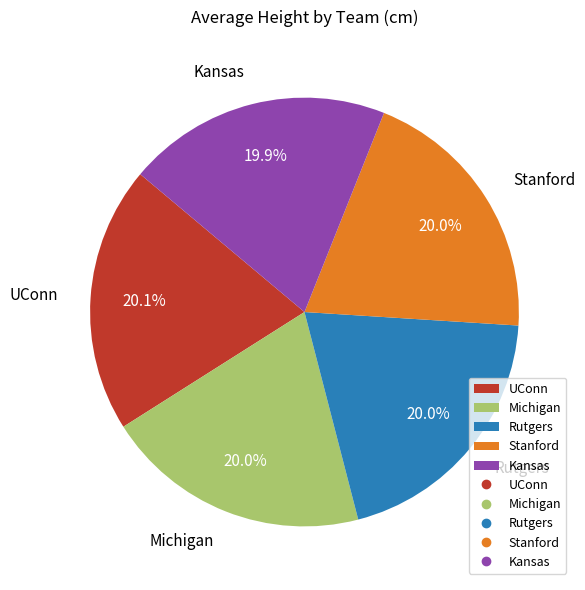

Count the number of slices in the pie.

5